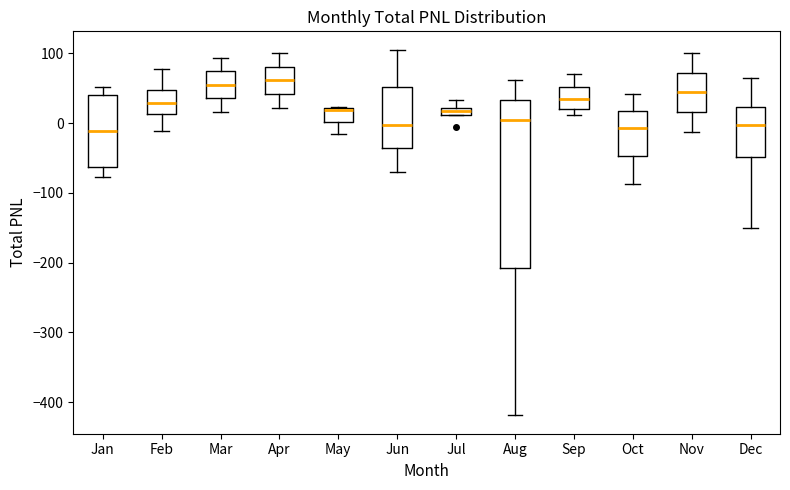

Comparing the boxes themselves (not the whiskers), which one is the tallest?

Aug